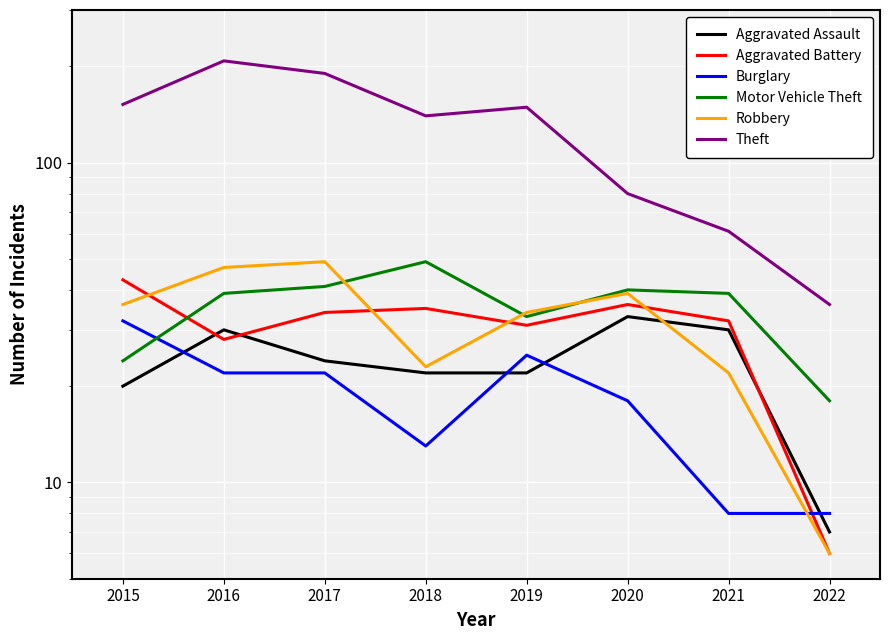

At how many categories does at least one series exceed 92?

5